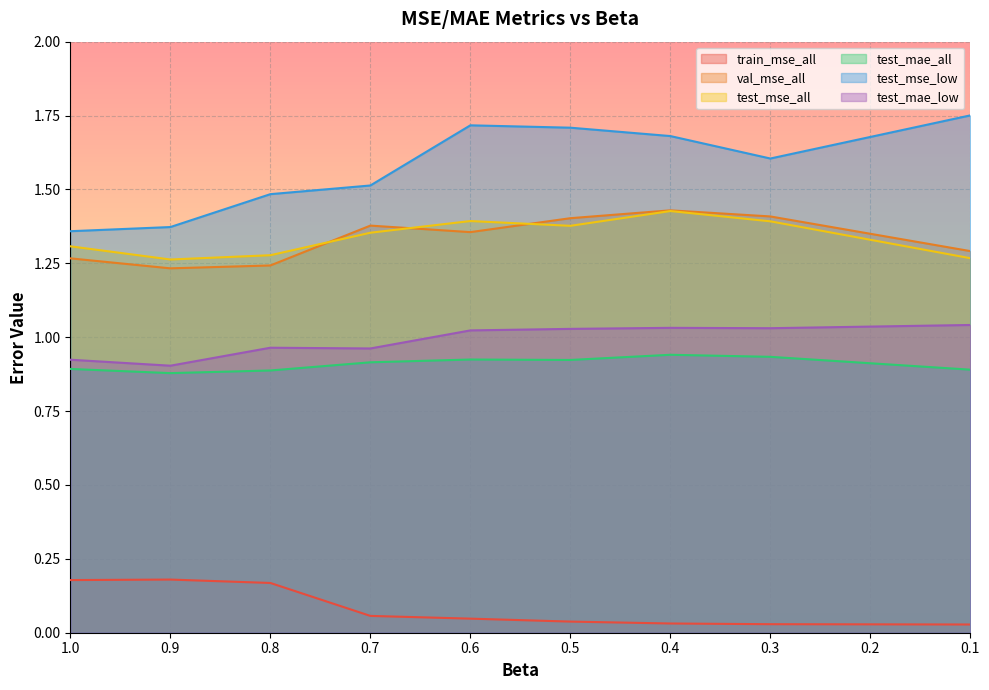

How many lines are shown in the chart?

6